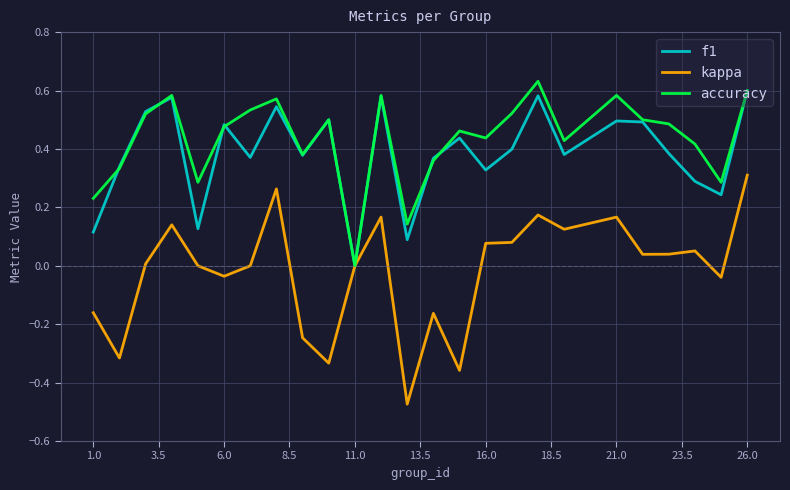

Which series has the largest range (max minus min)?

kappa